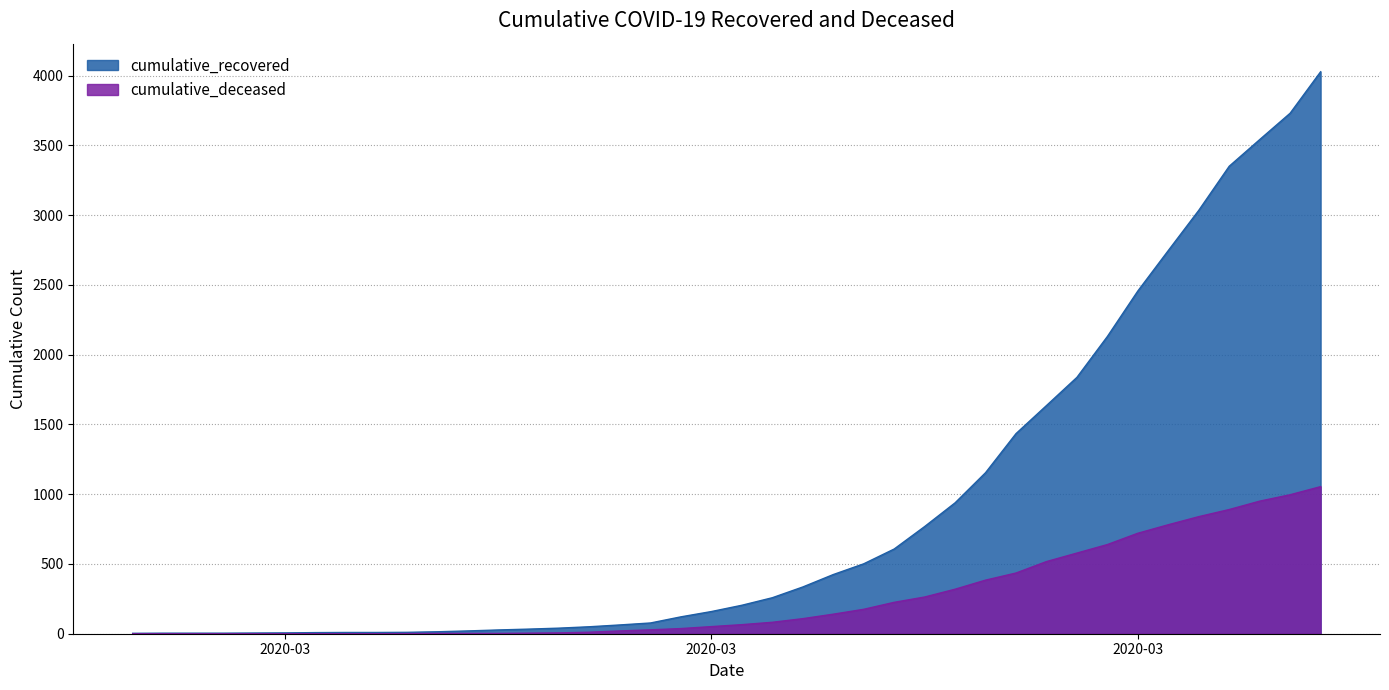

How many values in the cumulative_deceased series exceed 65?

19